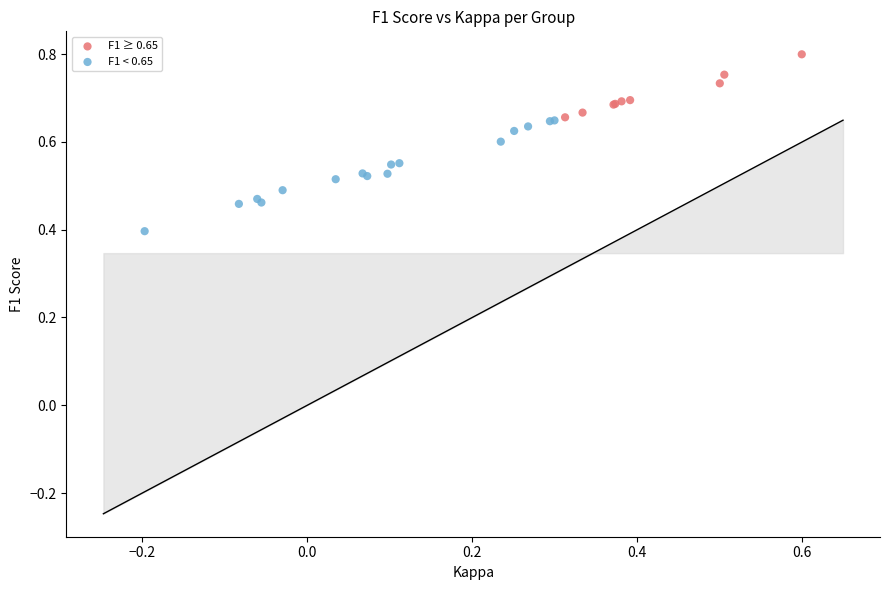

What are all the series names shown in the legend?

F1 ≥ 0.65, F1 < 0.65